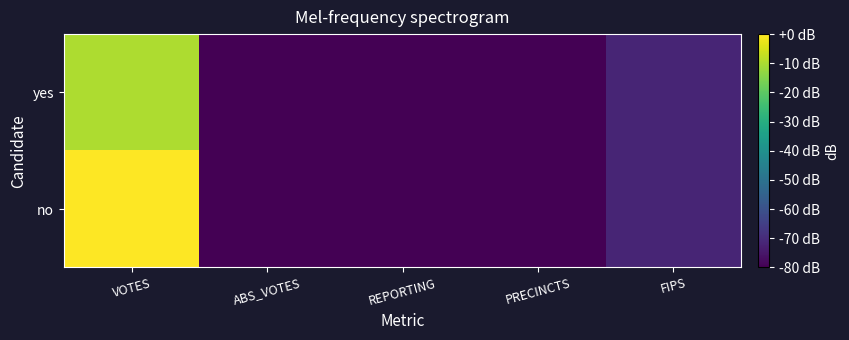

What is the total value across all series at VOTES?

-9.7